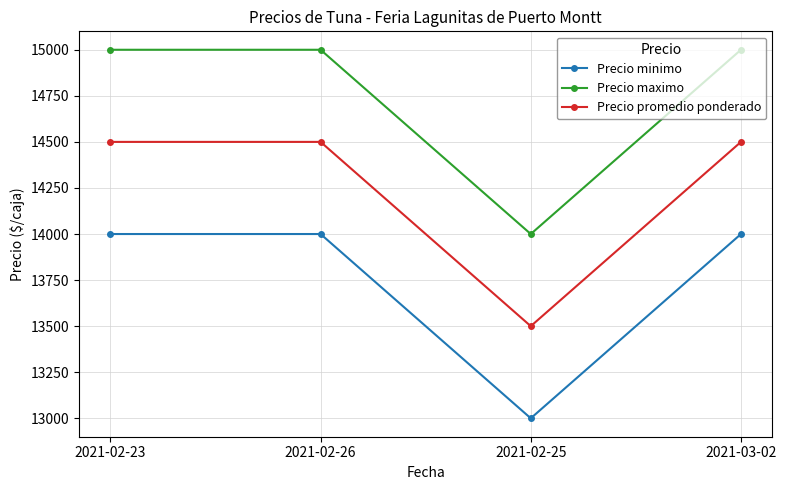

What is the sum of the Precio promedio ponderado values at 2021-02-26 and 2021-02-23?

29000